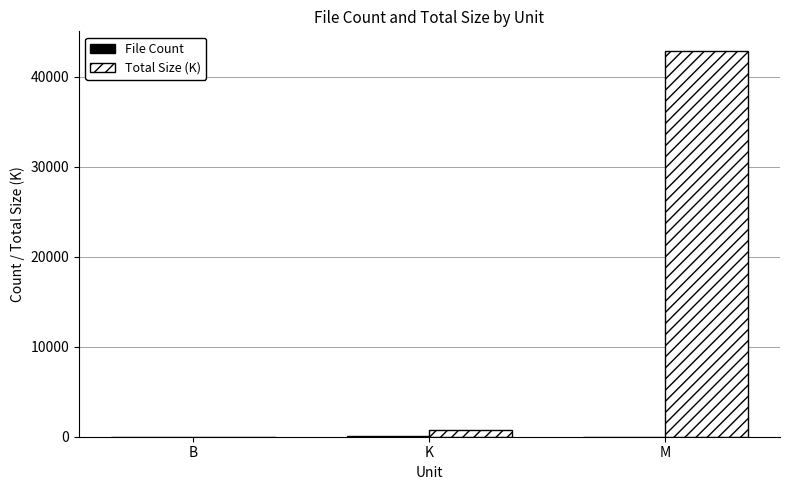

What is the greatest value displayed?

42920.0